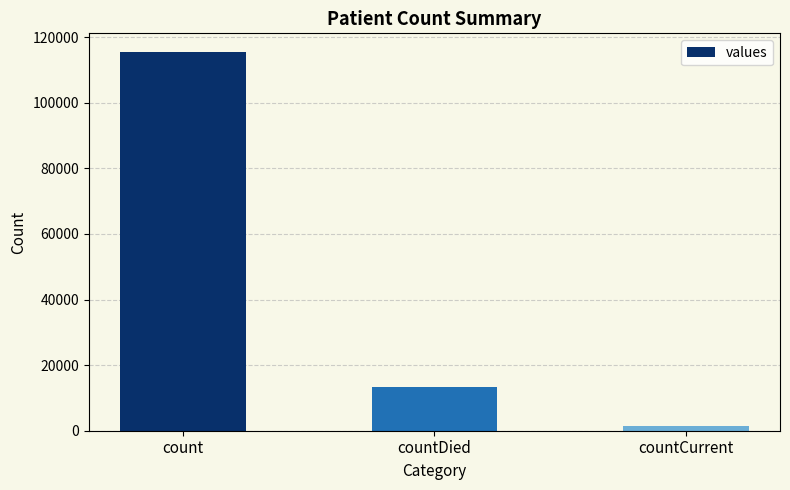

The chart shows a value of 115379 at count. True or false?

True